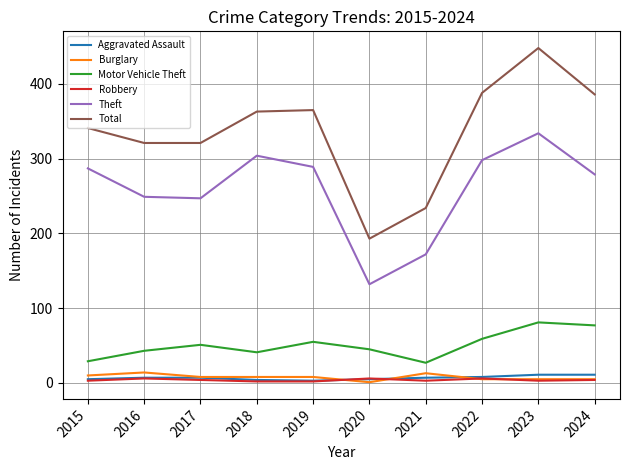

True or false: Total and Theft intersect in this chart.

False